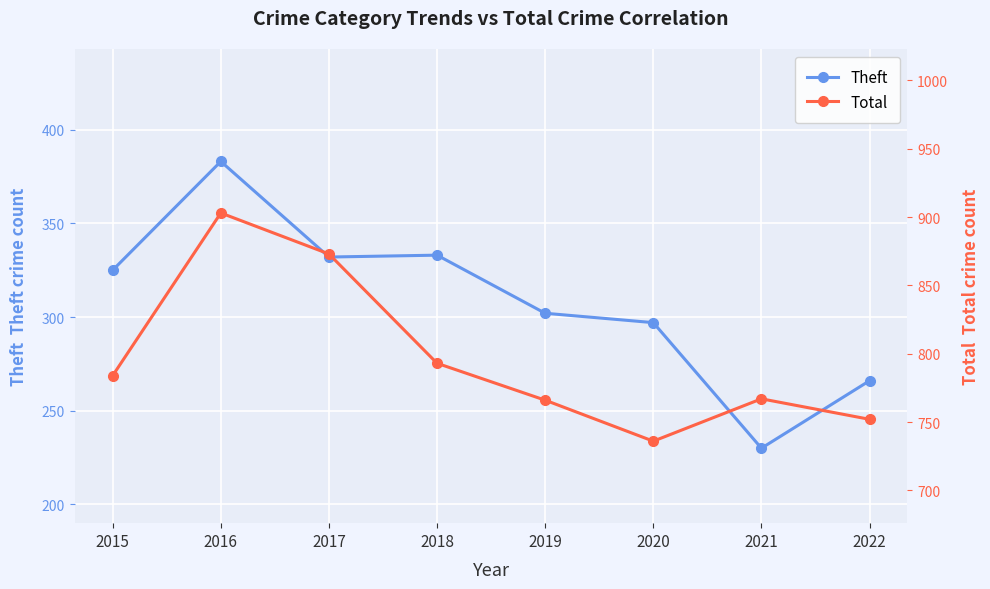

Where is the first local minimum for Theft?

2017